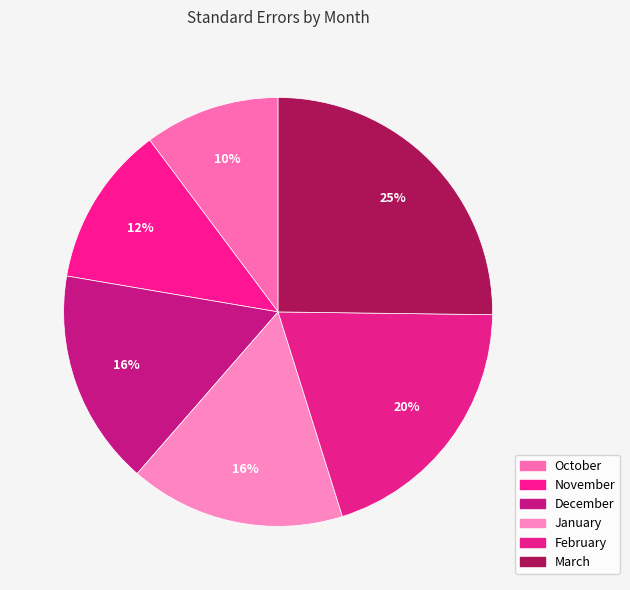

Count the number of slices in the pie.

6